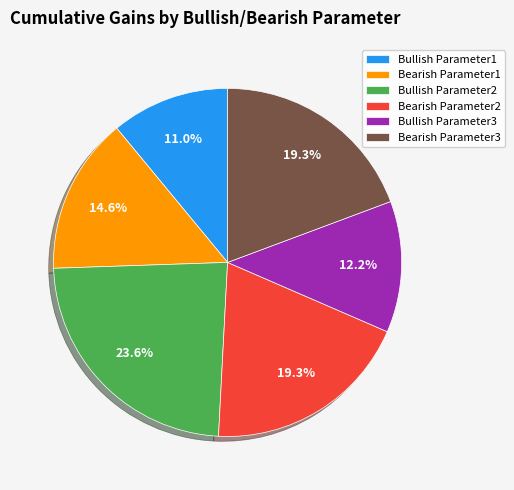

True or false: Bearish Parameter2 accounts for 19% of the total.

True